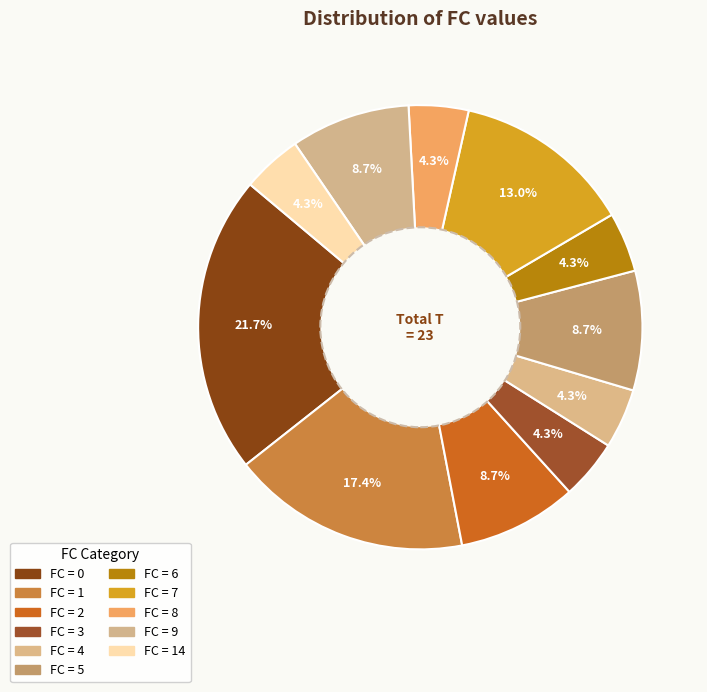

Is there any slice that represents more than half of the pie?

No